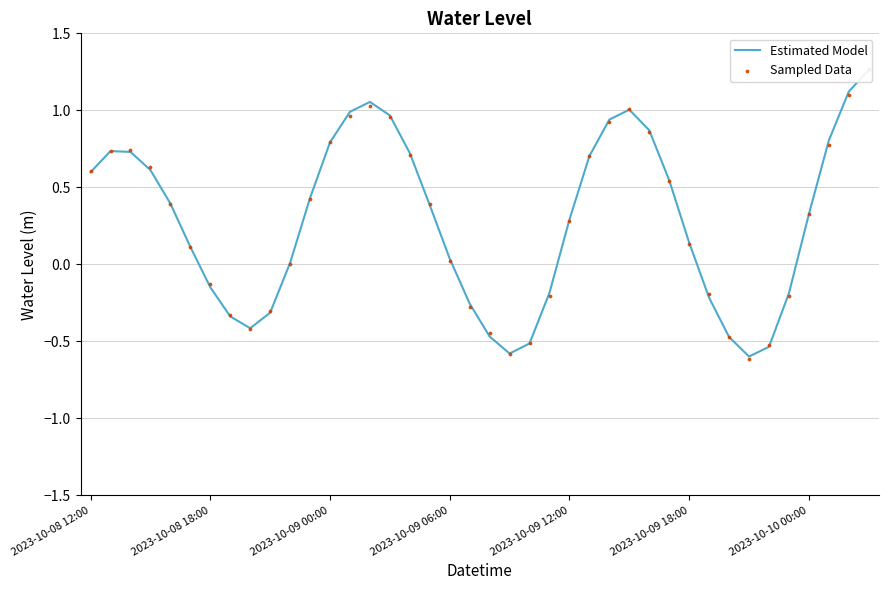

At how many categories does at least one series exceed 0?

26